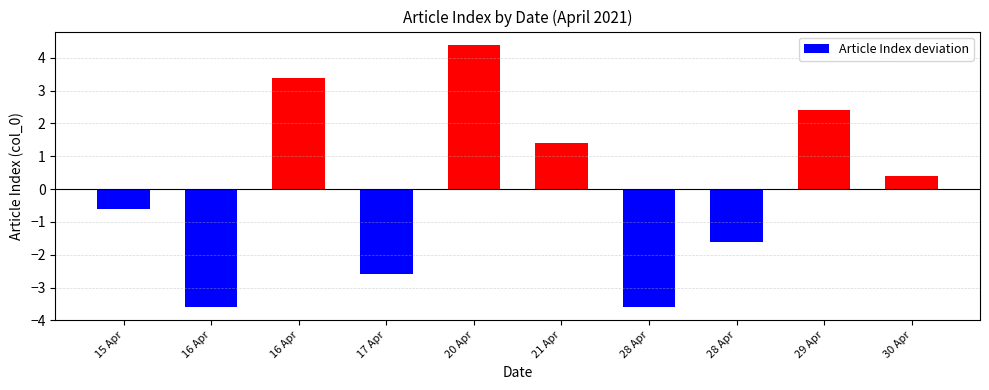

What is the label of the 3rd bar from the right?

28 Apr